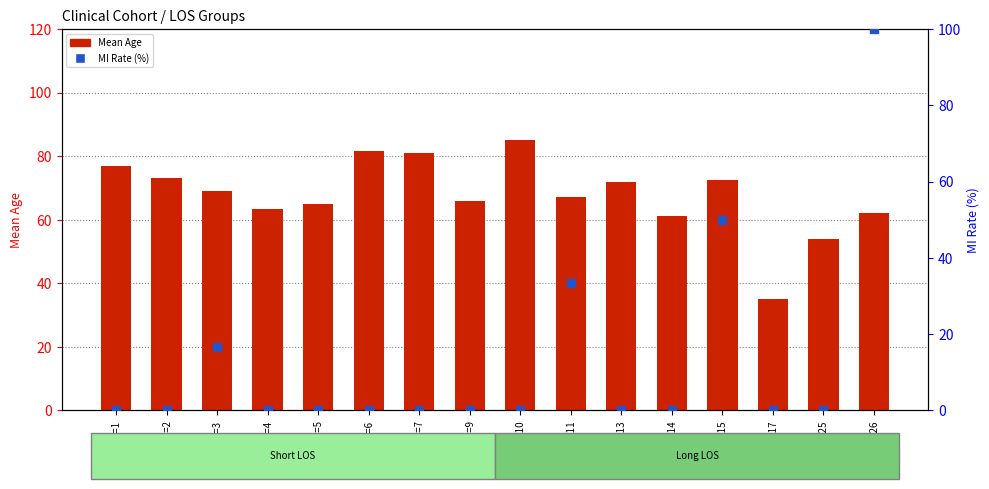

At how many categories does at least one series exceed 15?

16